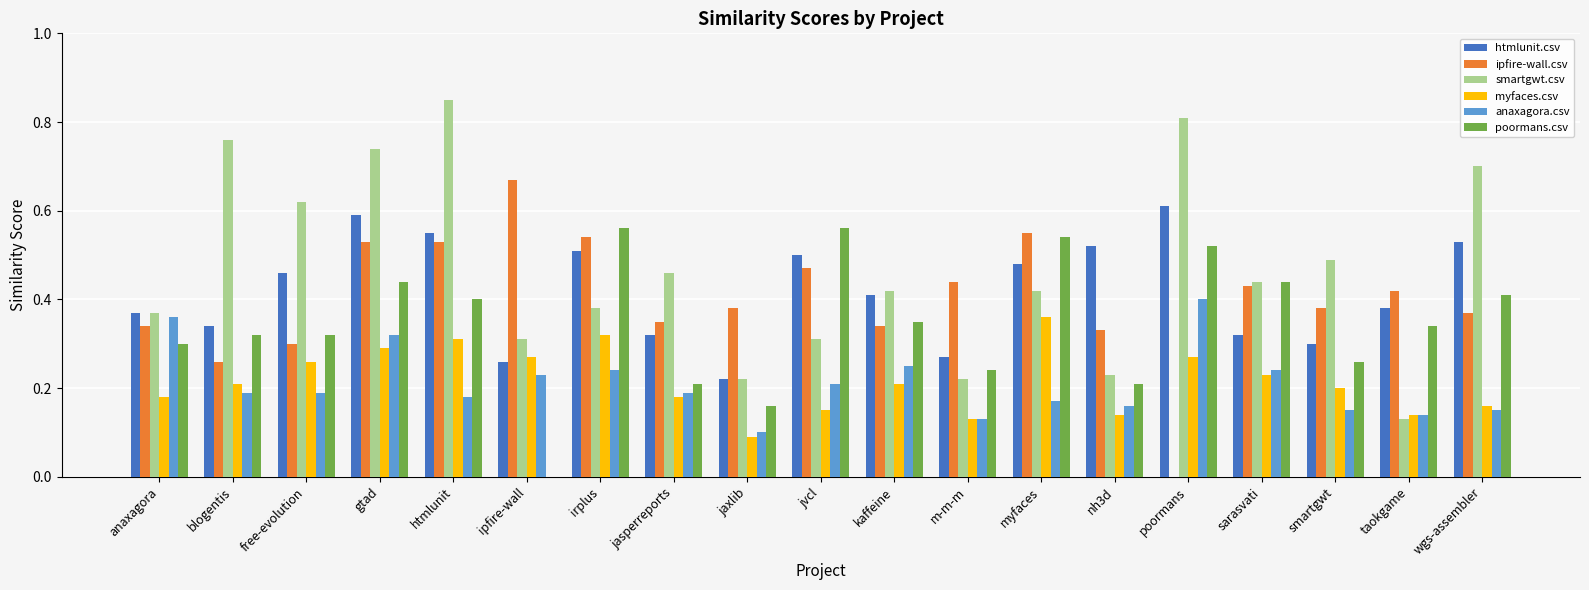

What is the total value across all series at jvcl?

2.2